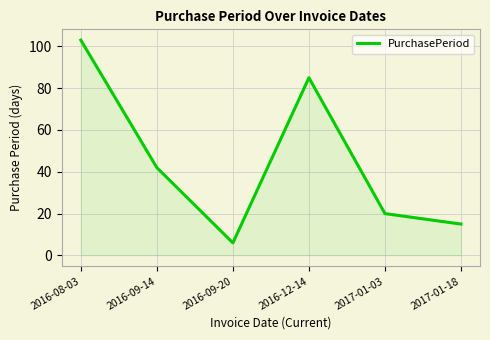

True or false: the data has more than 2 interior local peaks.

False